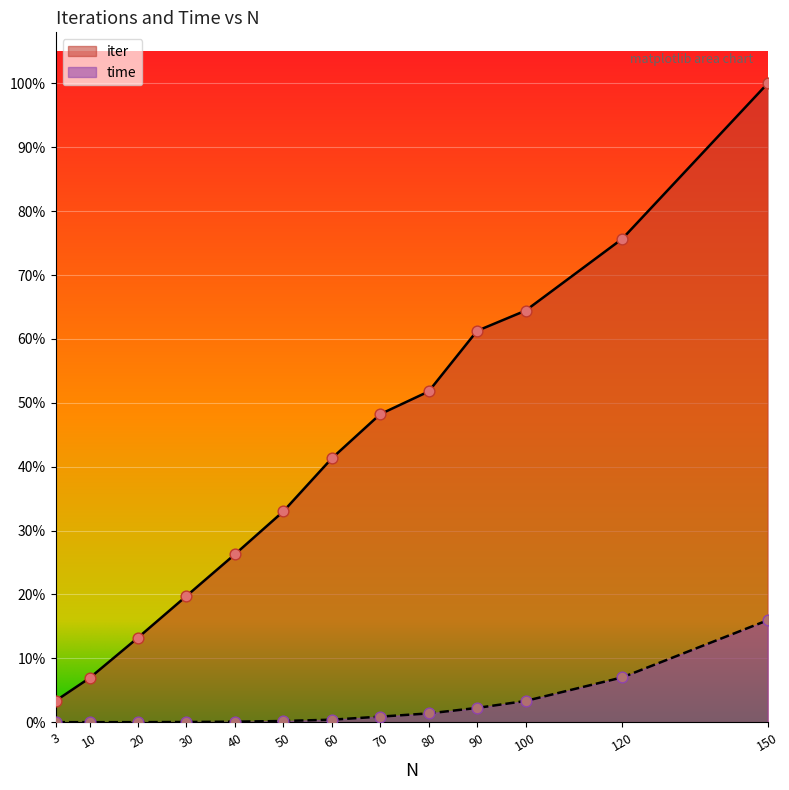

At which category is the sum across all series the highest?

150